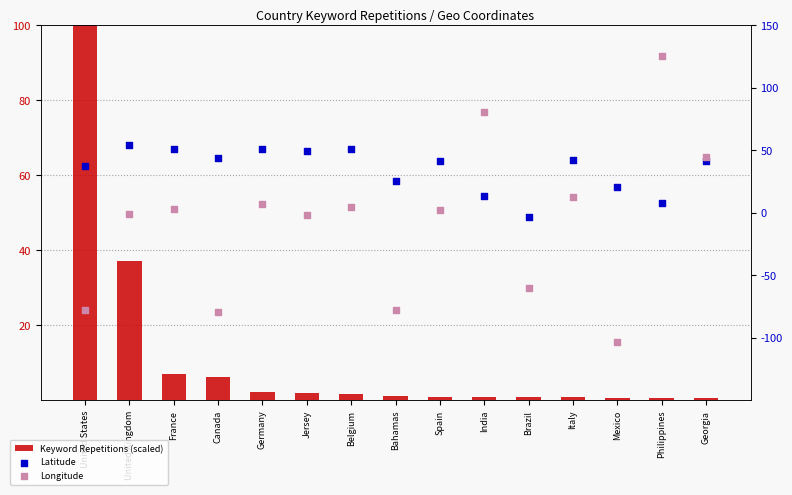

Which series reaches the minimum Y coordinate?

Longitude